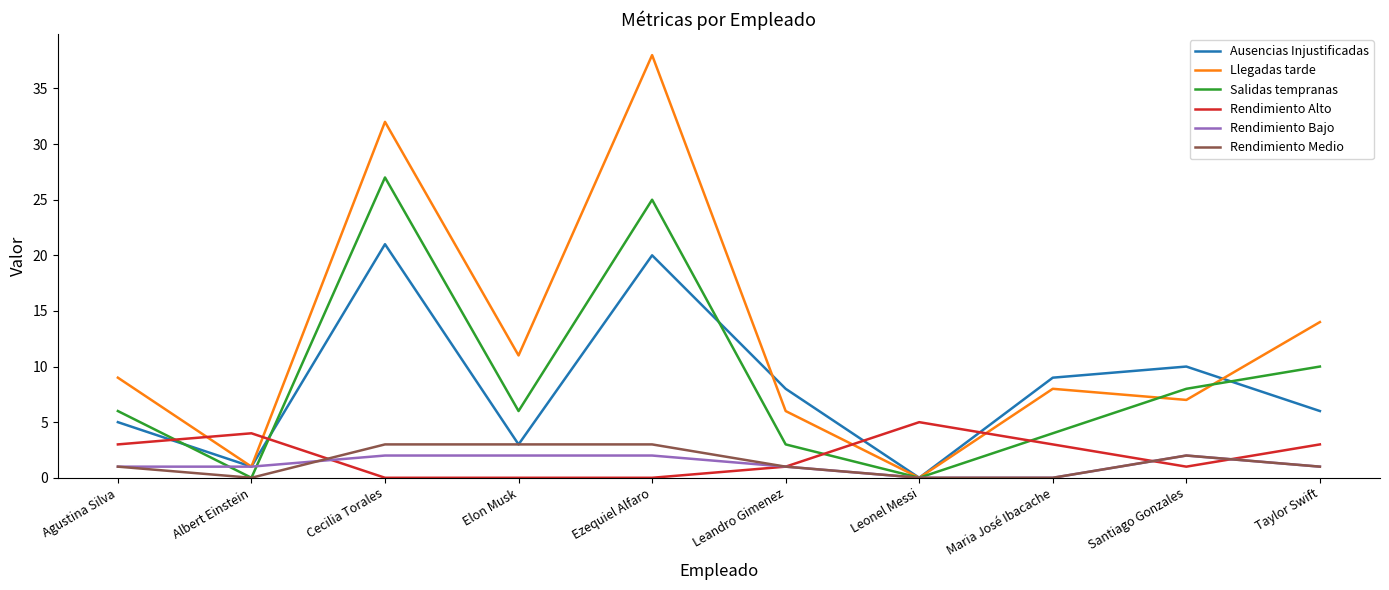

Count the Rendimiento Alto values in the range 0 to 3.

8